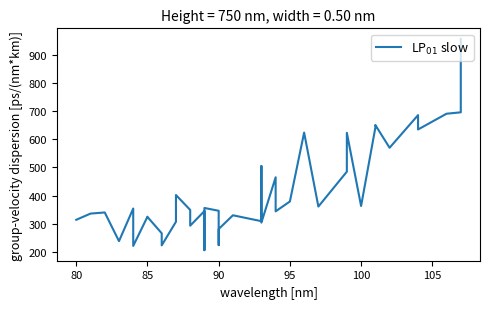

What is the sum of all values?

16669